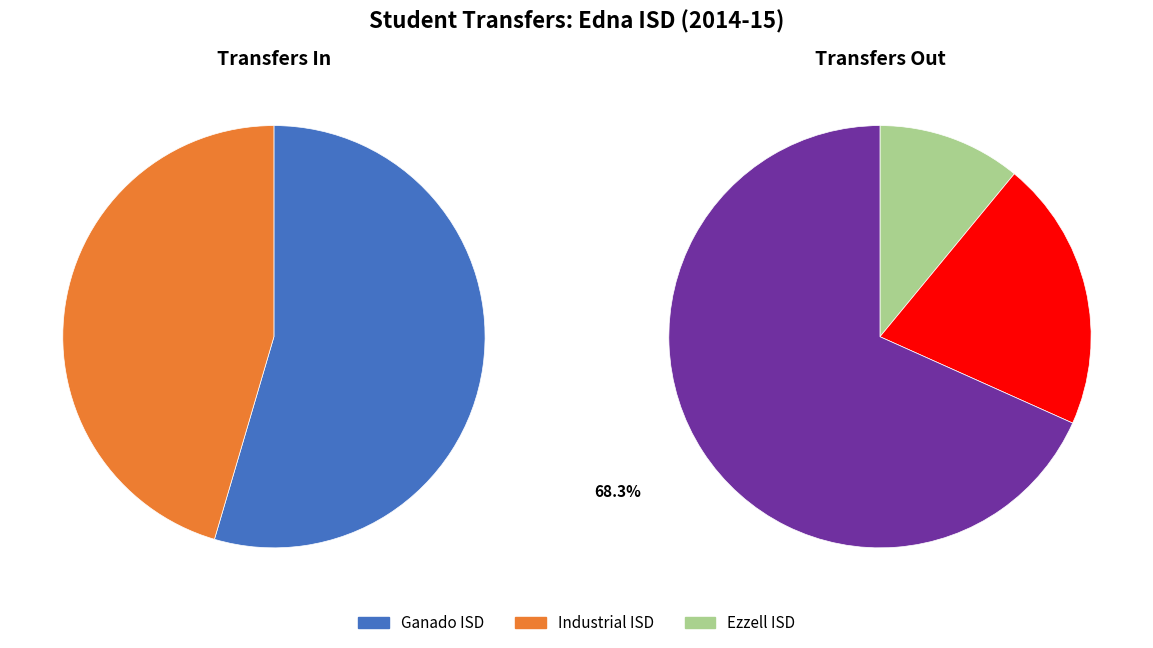

Between Ganado ISD and Ganado ISD (Out), which is larger?

Ganado ISD (Out)